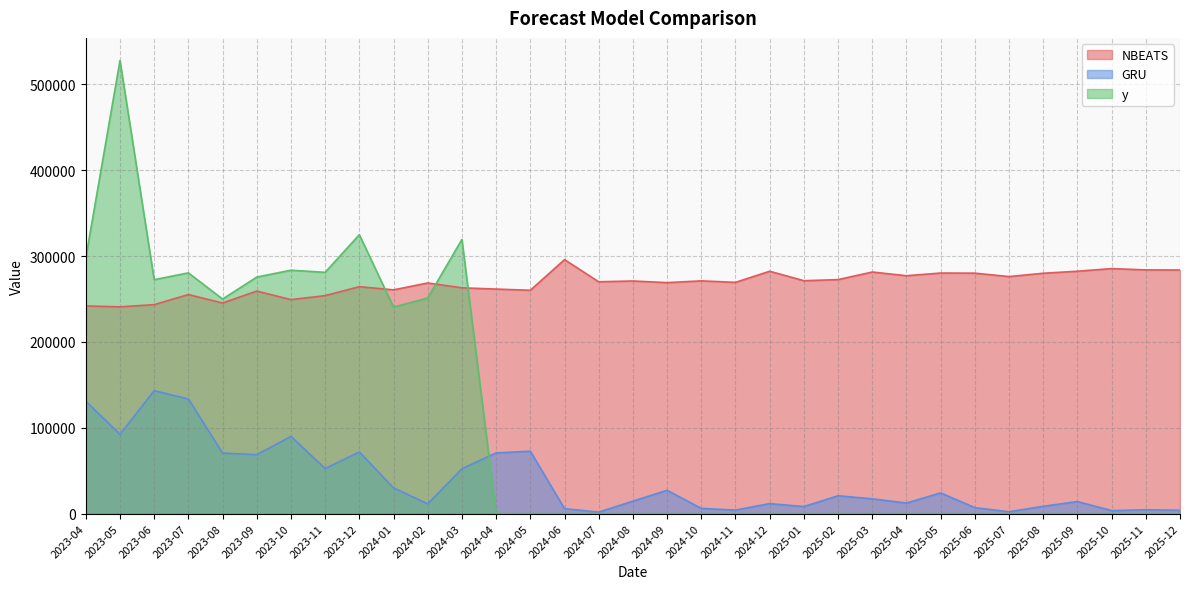

True or false: y has a value of 280402.0 at 2023-07.

True